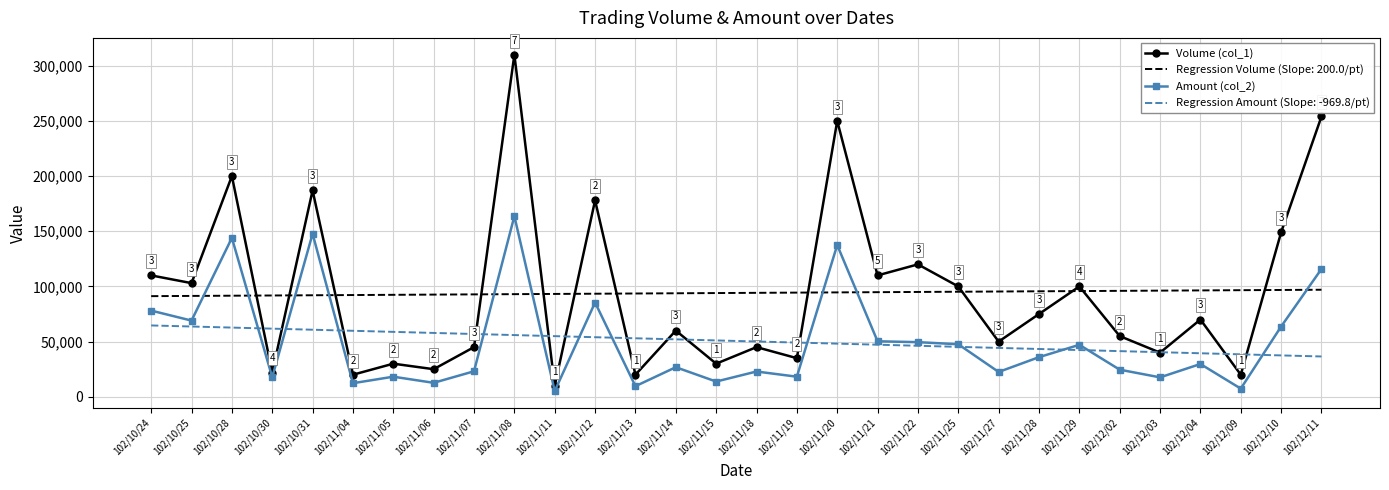

What is the greatest value displayed?

310000.0